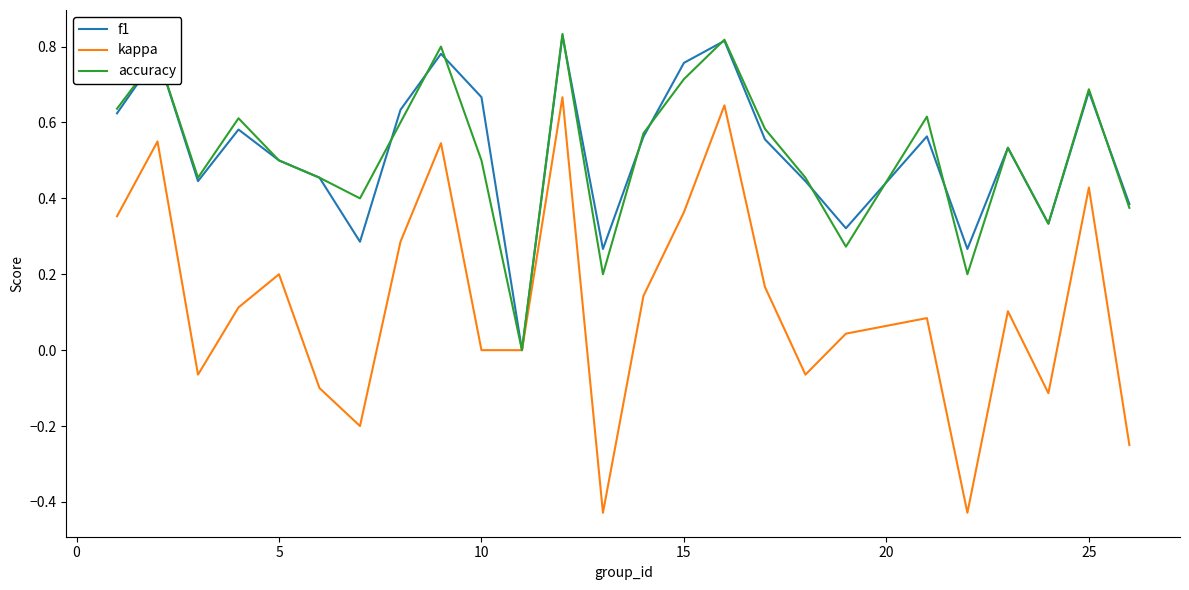

Which series has the widest spread of values?

kappa